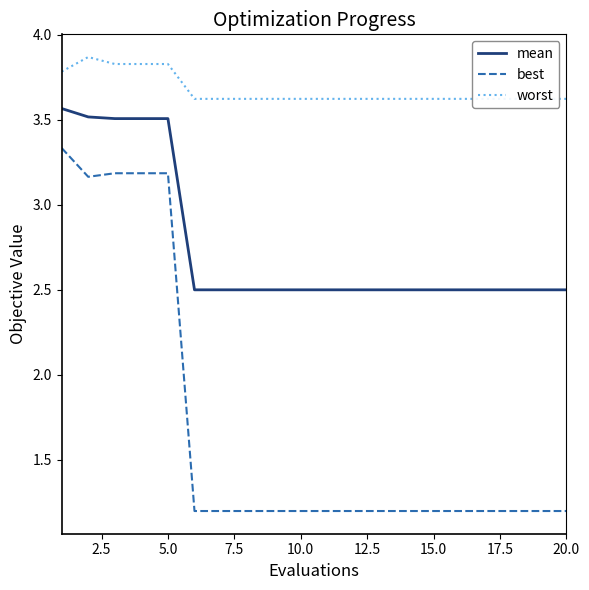

What is the lowest value of the mean series?

2.5